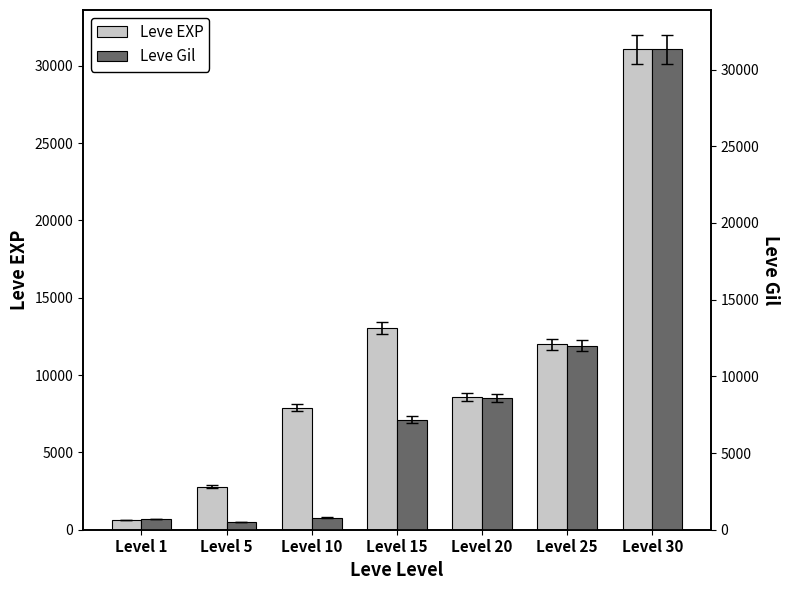

At which label does Leve EXP first exceed 8570?

Level 15